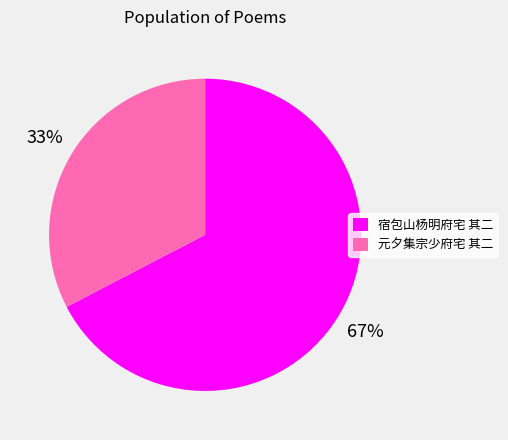

Is it true that 元夕集宗少府宅 其二 is 24% of the pie?

False